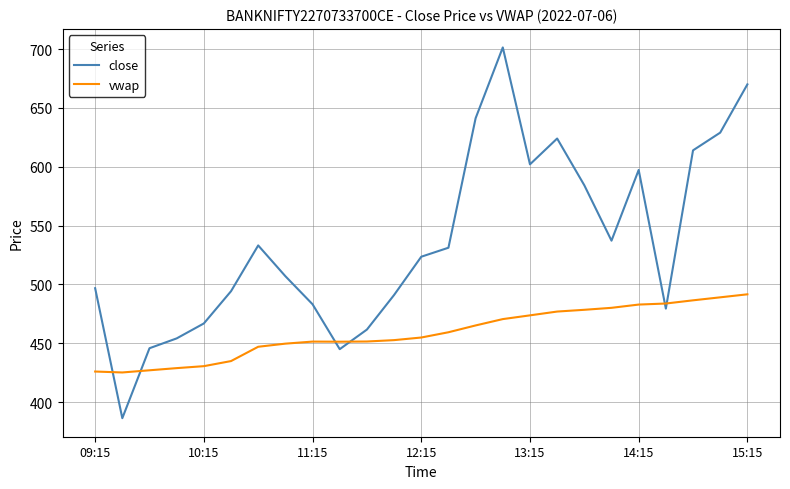

Which series has the largest total across all categories?

close